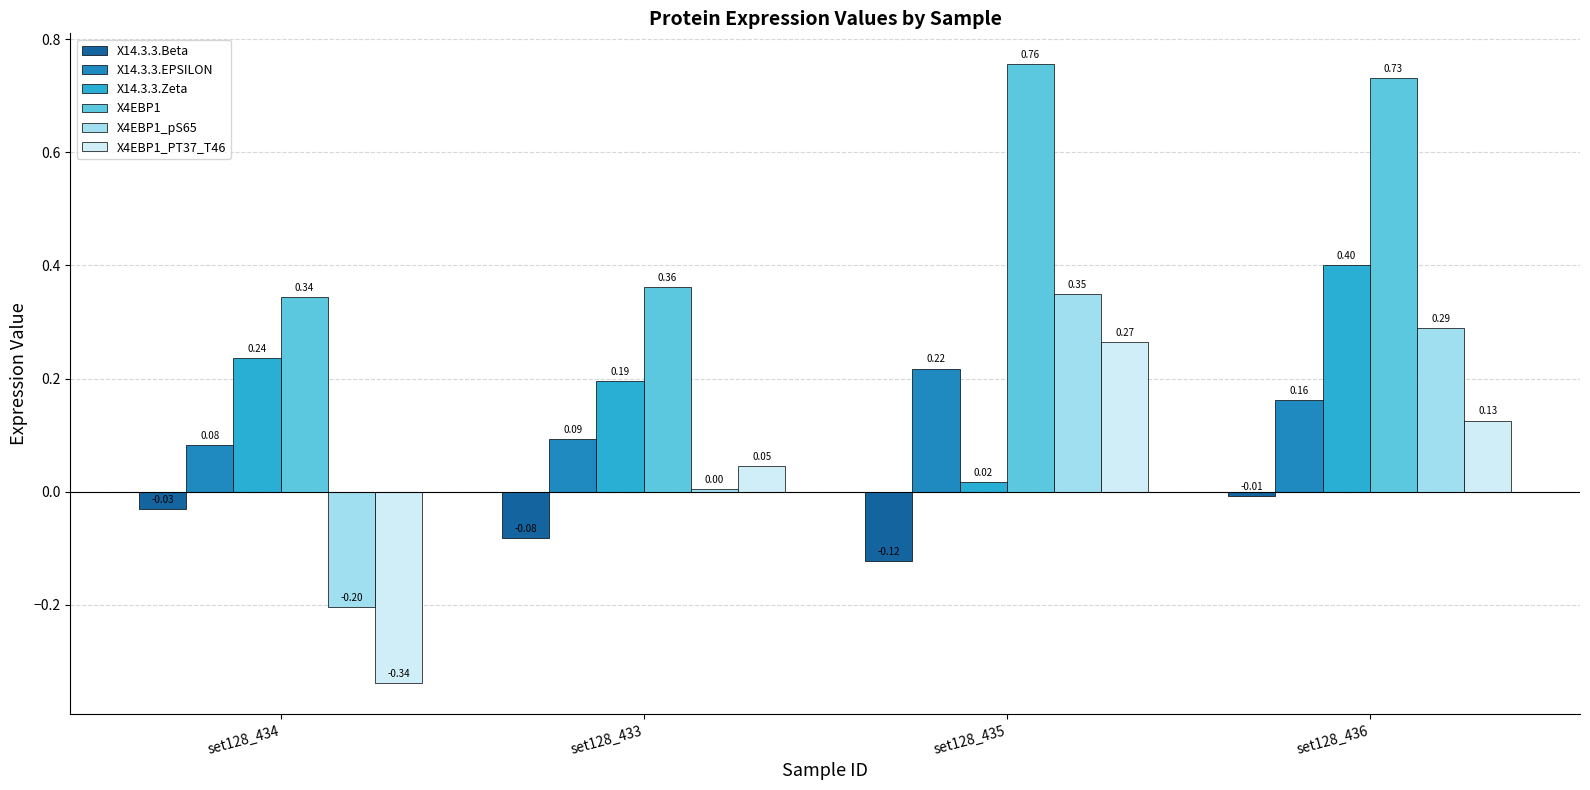

Between set128_435 and set128_436, which series saw the biggest shift?

X14.3.3.Zeta